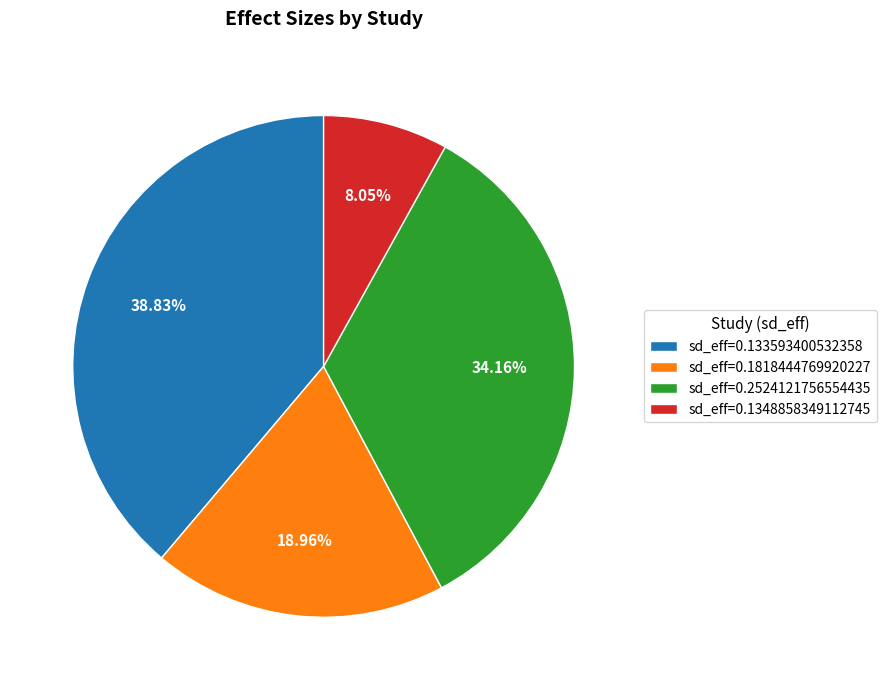

Does sd_eff=0.1348858349112745 represent more than half of the total?

No